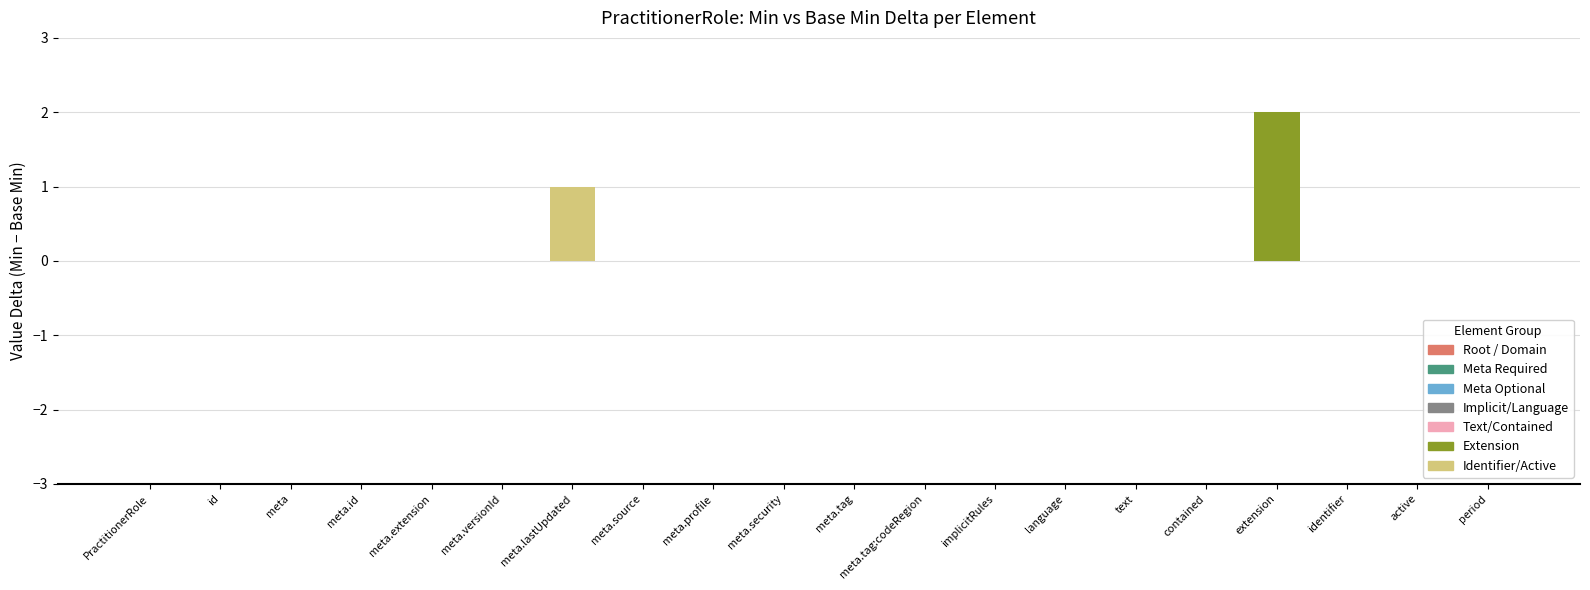

Between meta.lastUpdated and meta, which is larger?

meta.lastUpdated